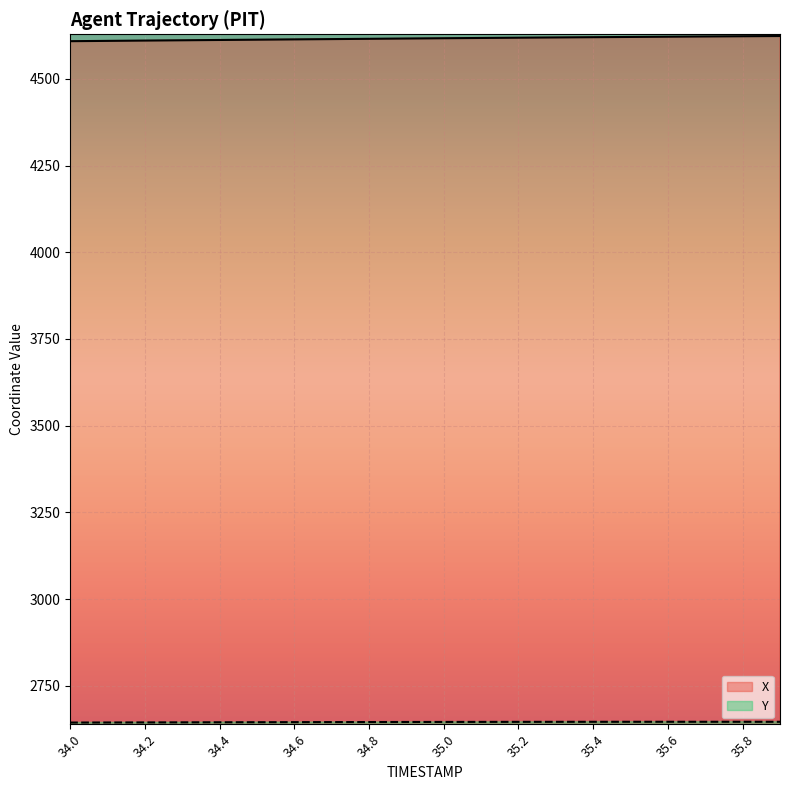

Reading left to right, list all the values displayed in this chart.

X: 4608.6	4609.4	4610.3	4611.2	4612.1	4612.9	4613.8	4614.6	4615.4	4616.3	4617.1	4617.9	4618.6	4619.4	4620.1	4620.8	4621.5	4622.2	4622.8	4623.5
Y: 2643.7	2643.9	2644.2	2644.3	2644.6	2644.7	2644.9	2645.1	2645.2	2645.4	2645.5	2645.7	2645.8	2645.9	2645.9	2646.0	2646.0	2646.0	2646.0	2645.9